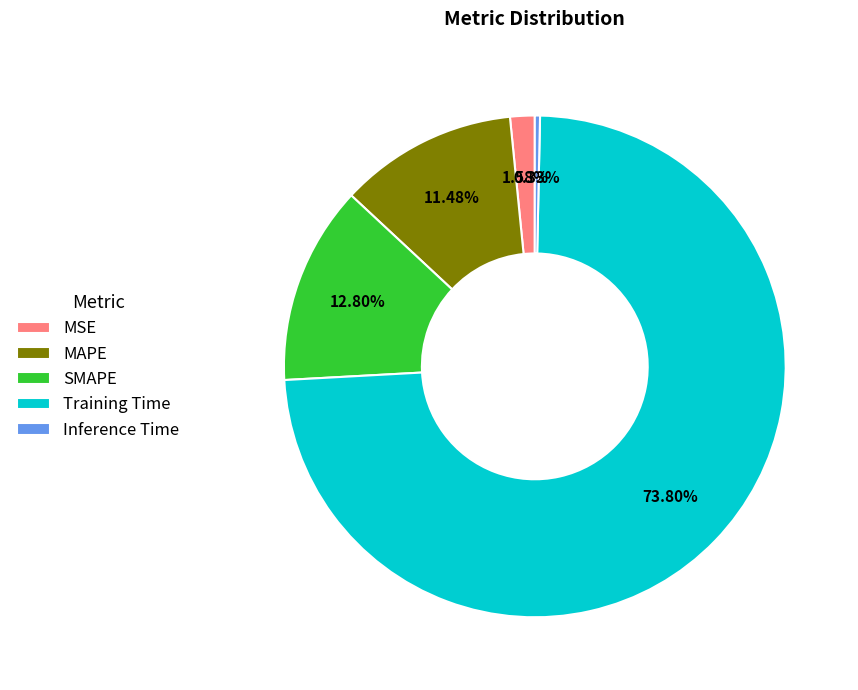

How many segments does this pie chart have?

5